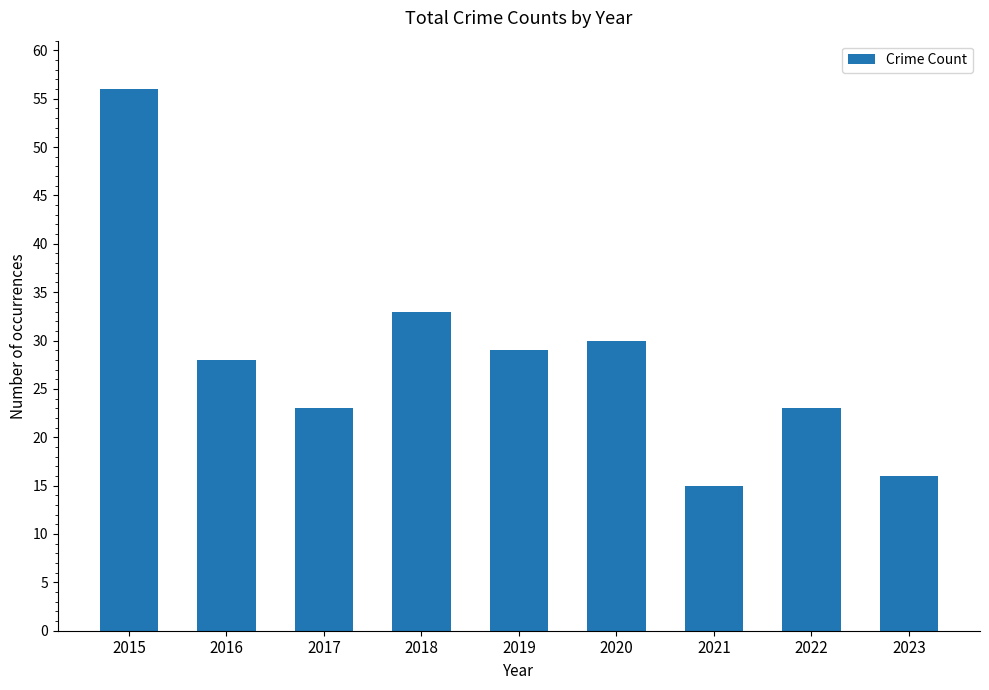

Reading left to right, what are all the values shown in this chart?

2015=56	2016=28	2017=23	2018=33	2019=29	2020=30	2021=15	2022=23	2023=16